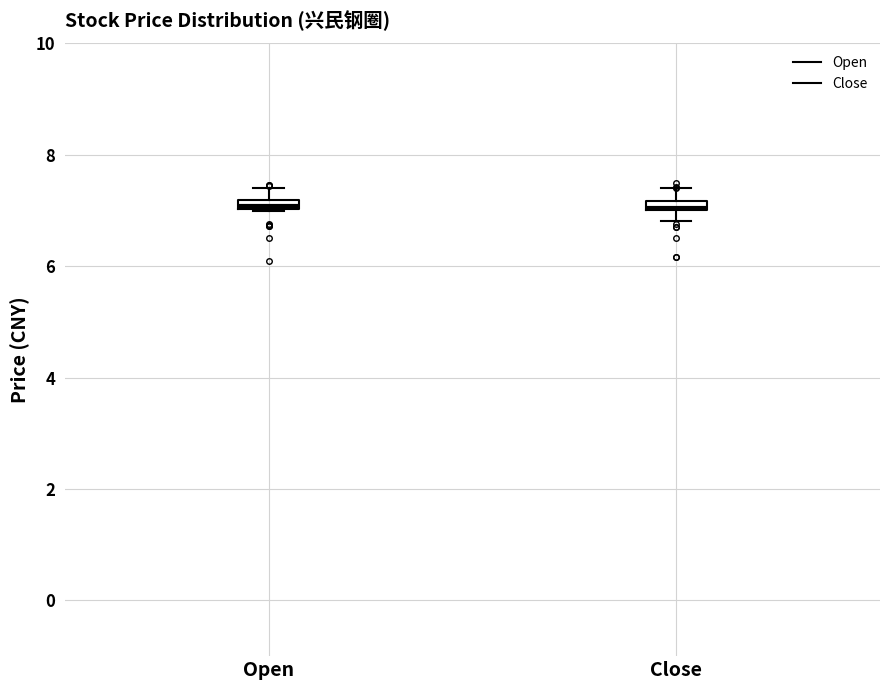

Where is the upper edge of the box for Open on the y-axis? The values are not printed on the chart, so give them approximately, as read against the axis.

7.2